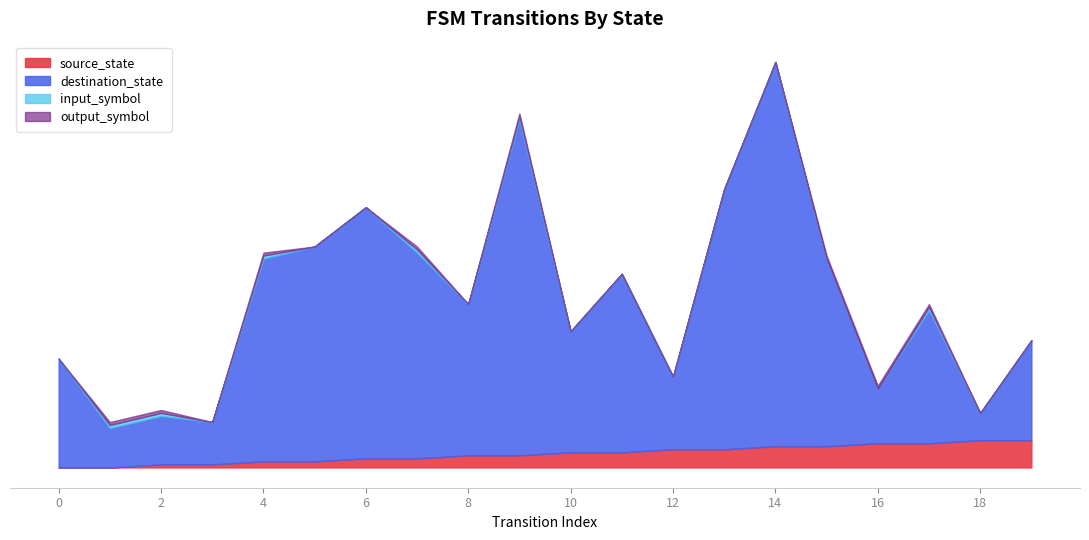

List the labels in order of destination_state value, smallest first.

1, 3, 2, 18, 16, 12, 0, 19, 10, 17, 8, 11, 15, 4, 7, 5, 6, 13, 9, 14